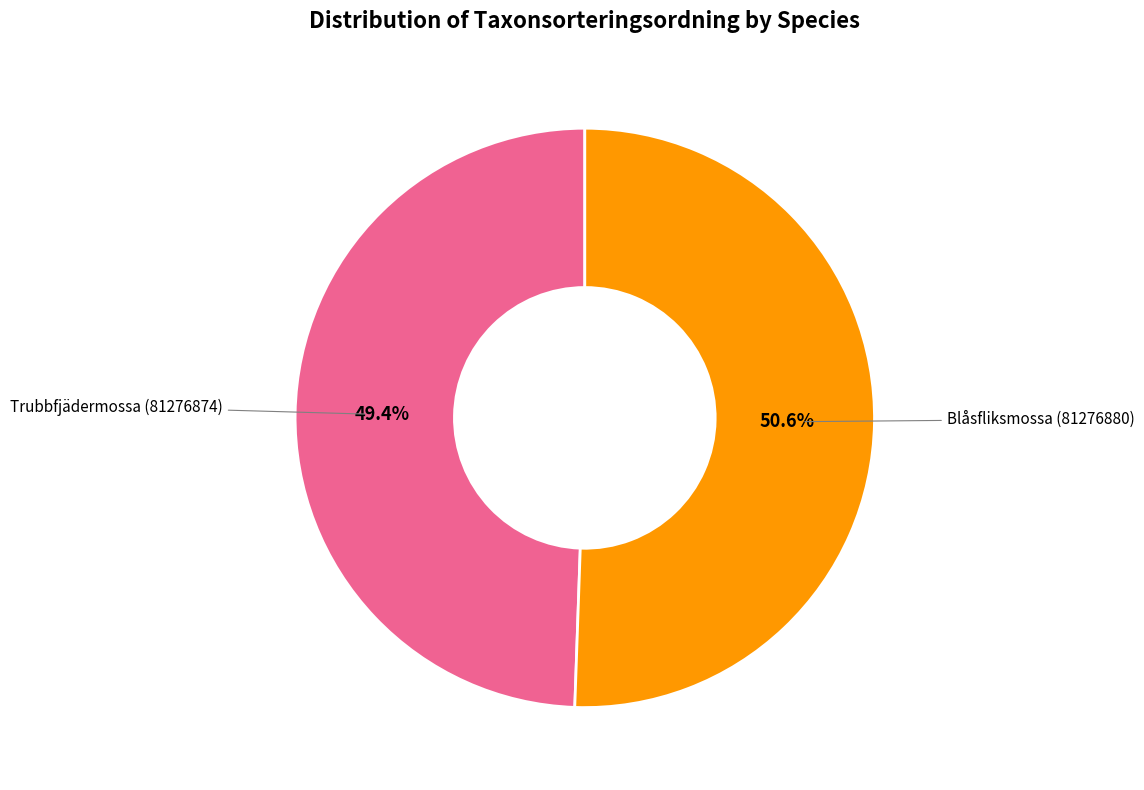

Does any single category account for the majority?

Yes